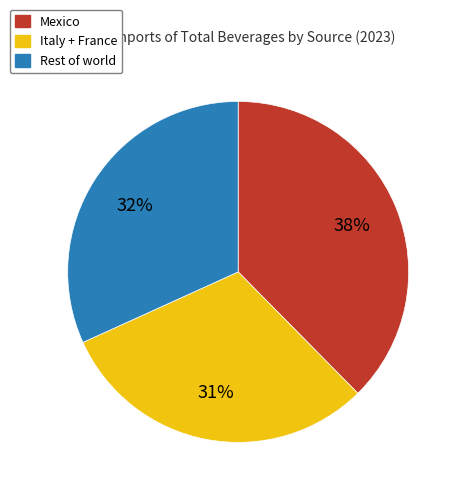

Does any single category account for the majority?

No